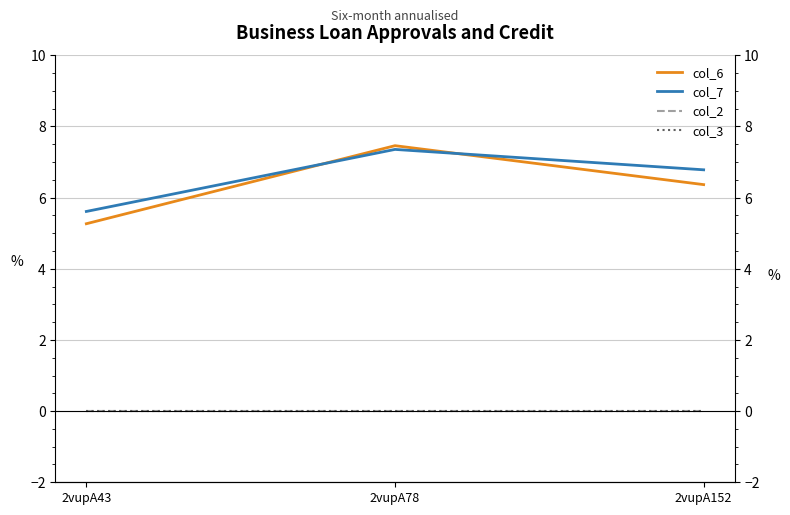

Does the chart display data point markers on the line(s)?

No